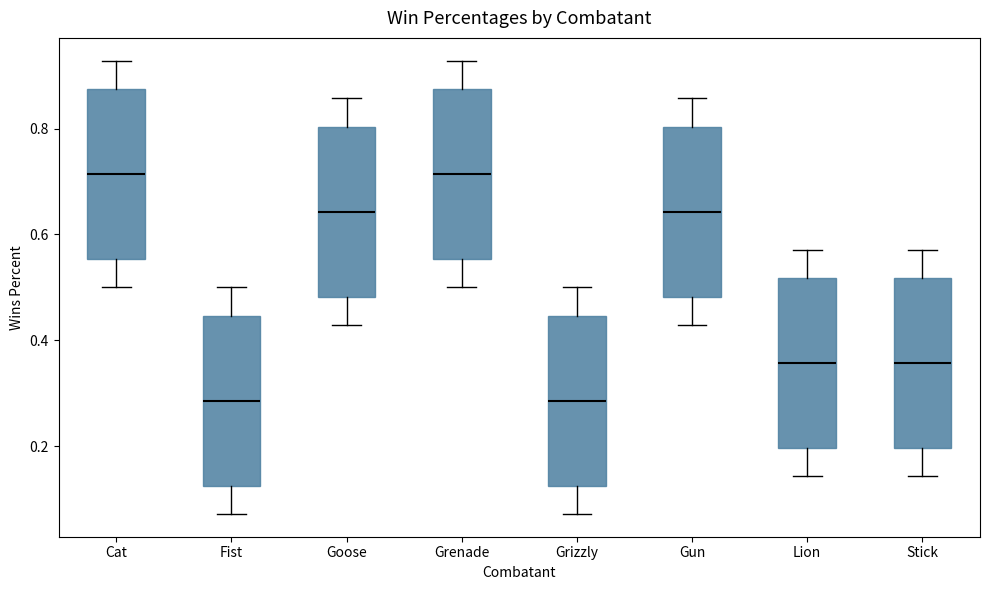

Reading left to right, read every box against the y-axis: the position of its median line, the range the box covers, and the ends of its whiskers. The values are not printed on the chart, so give them approximately, as read against the axis.

Cat: median 0.72, box 0.56 to 0.88, whiskers 0.50 to 0.92
Fist: median 0.28, box 0.12 to 0.44, whiskers 0.08 to 0.50
Goose: median 0.64, box 0.48 to 0.80, whiskers 0.42 to 0.86
Grenade: median 0.72, box 0.56 to 0.88, whiskers 0.50 to 0.92
Grizzly: median 0.28, box 0.12 to 0.44, whiskers 0.08 to 0.50
Gun: median 0.64, box 0.48 to 0.80, whiskers 0.42 to 0.86
Lion: median 0.36, box 0.20 to 0.52, whiskers 0.14 to 0.58
Stick: median 0.36, box 0.20 to 0.52, whiskers 0.14 to 0.58